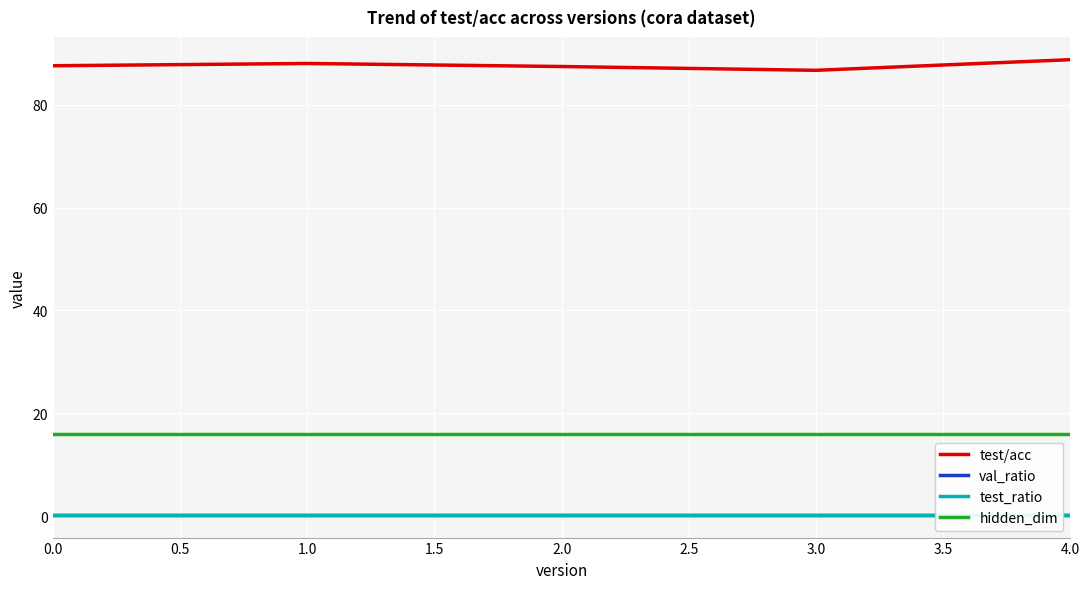

Is this an area chart (filled region under the line)?

No